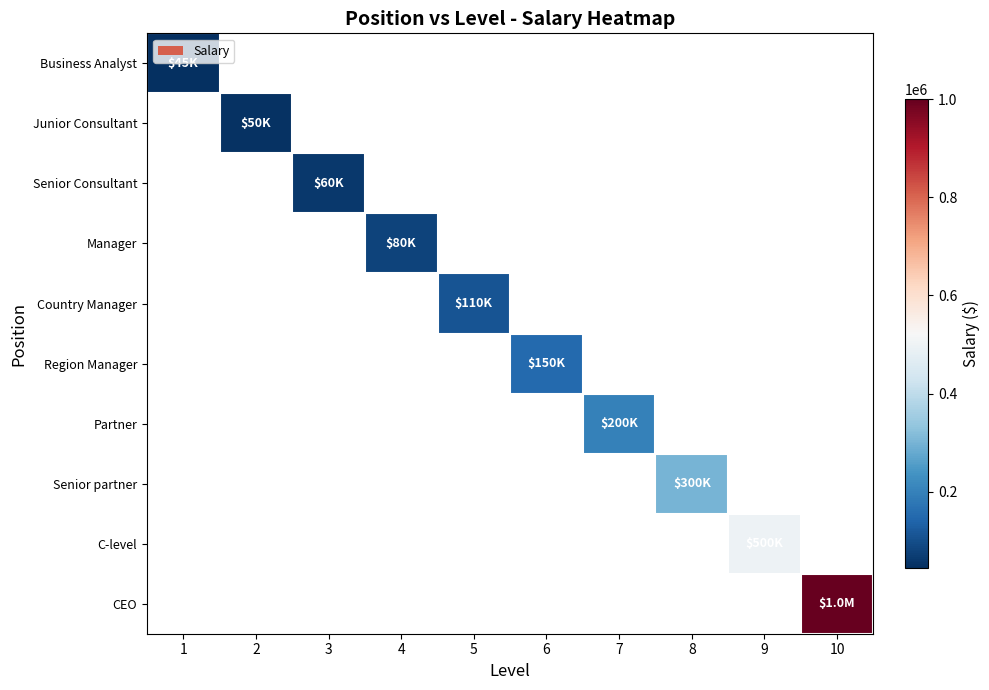

What is the minimum value shown in the chart?

45000.0